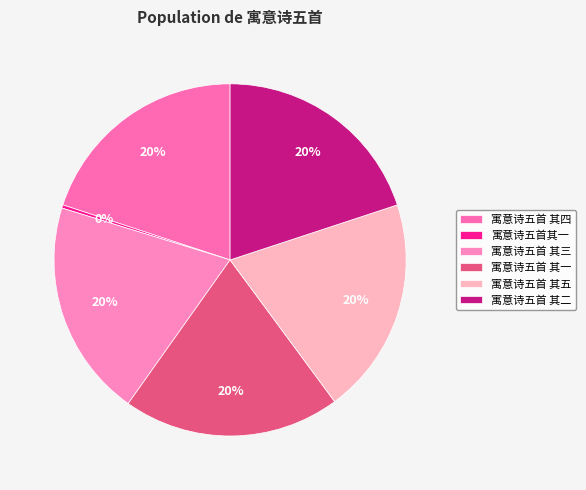

To the nearest percent, what portion does 寓意诗五首 其一 represent?

20%